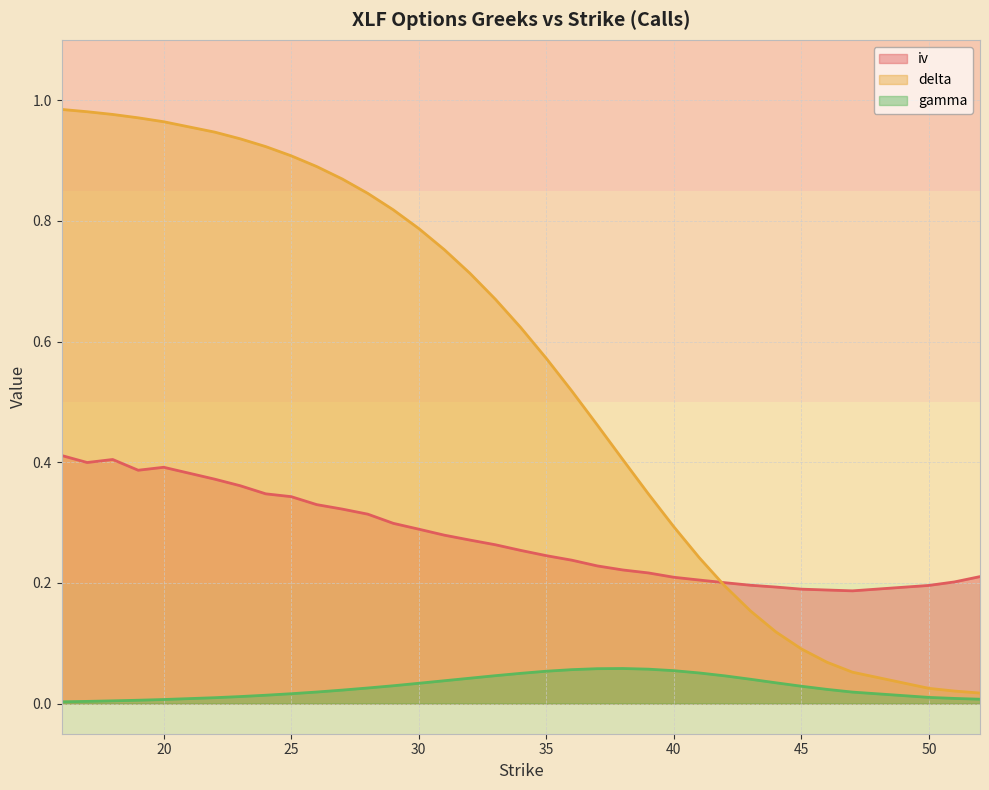

Rank the series by their maximum value, from lowest to highest.

gamma, iv, delta